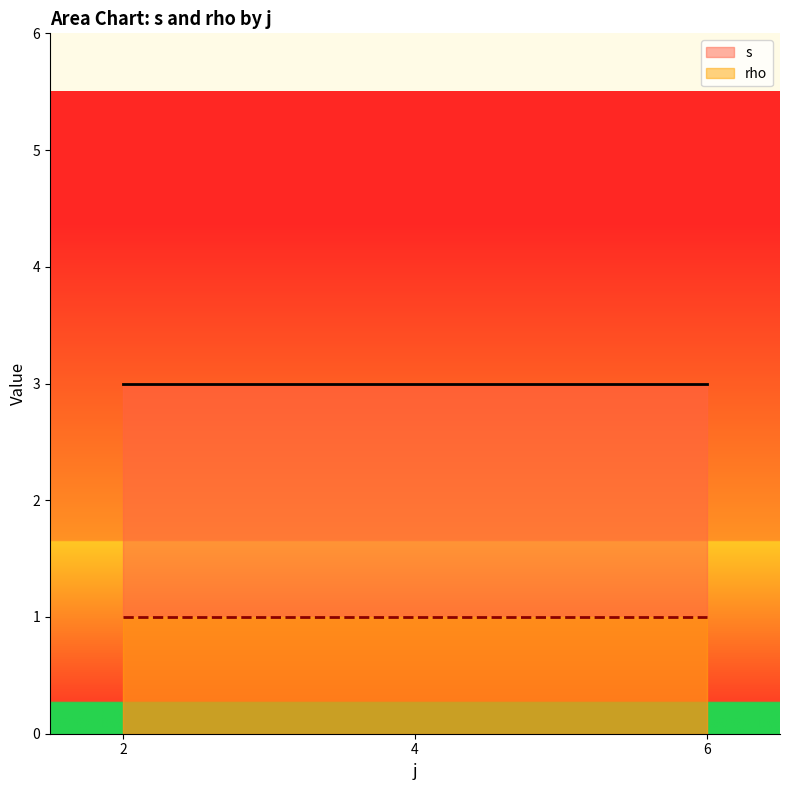

True or false: s has a value of 1 at 4.

False